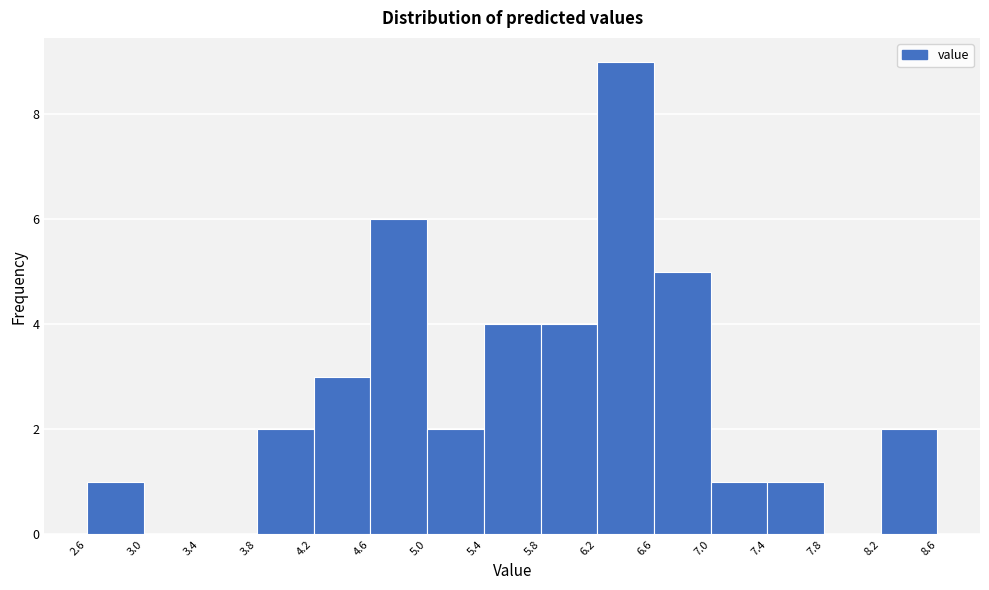

Reading left to right, list every bar in this chart as the range it spans on the x-axis followed by its height. The values are not printed on the chart, so give them approximately, as read against the axis.

2.6 to 3.0: 1
3.0 to 3.4: 0
3.4 to 3.8: 0
3.8 to 4.2: 2
4.2 to 4.6: 3
4.6 to 5.0: 6
5.0 to 5.4: 2
5.4 to 5.8: 4
5.8 to 6.2: 4
6.2 to 6.6: 9
6.6 to 7.0: 5
7.0 to 7.4: 1
7.4 to 7.8: 1
7.8 to 8.2: 0
8.2 to 8.6: 2